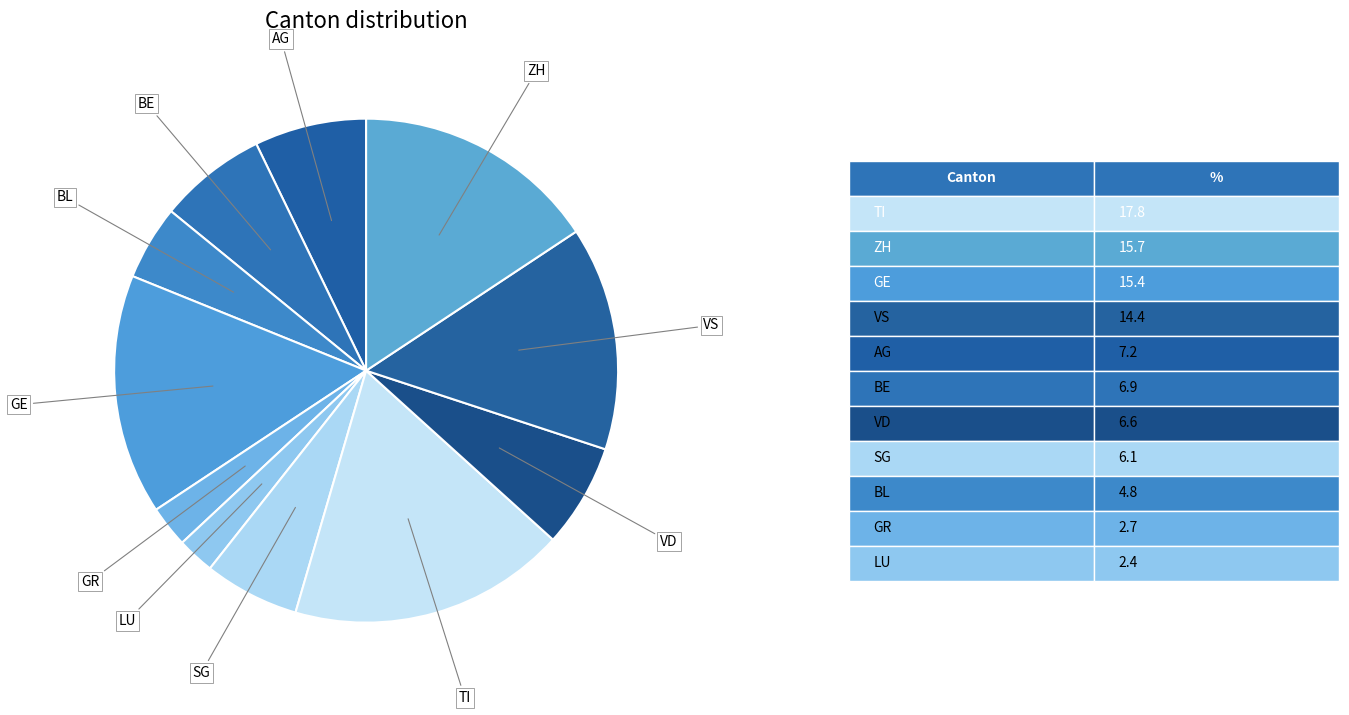

Between TI and GE, which is larger?

TI